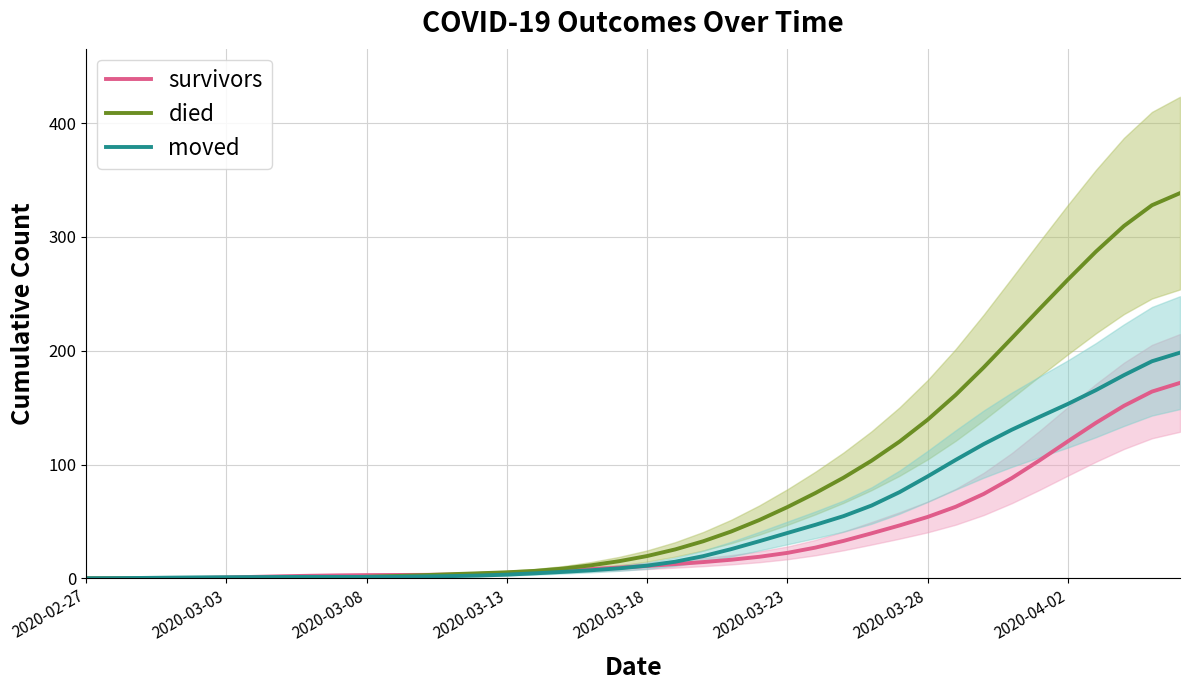

What is the maximum value for died?

338.5